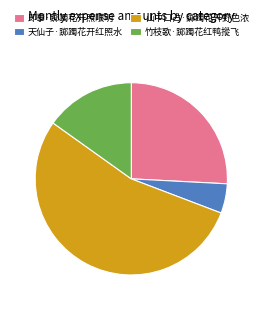

How many slices are in this pie chart?

4